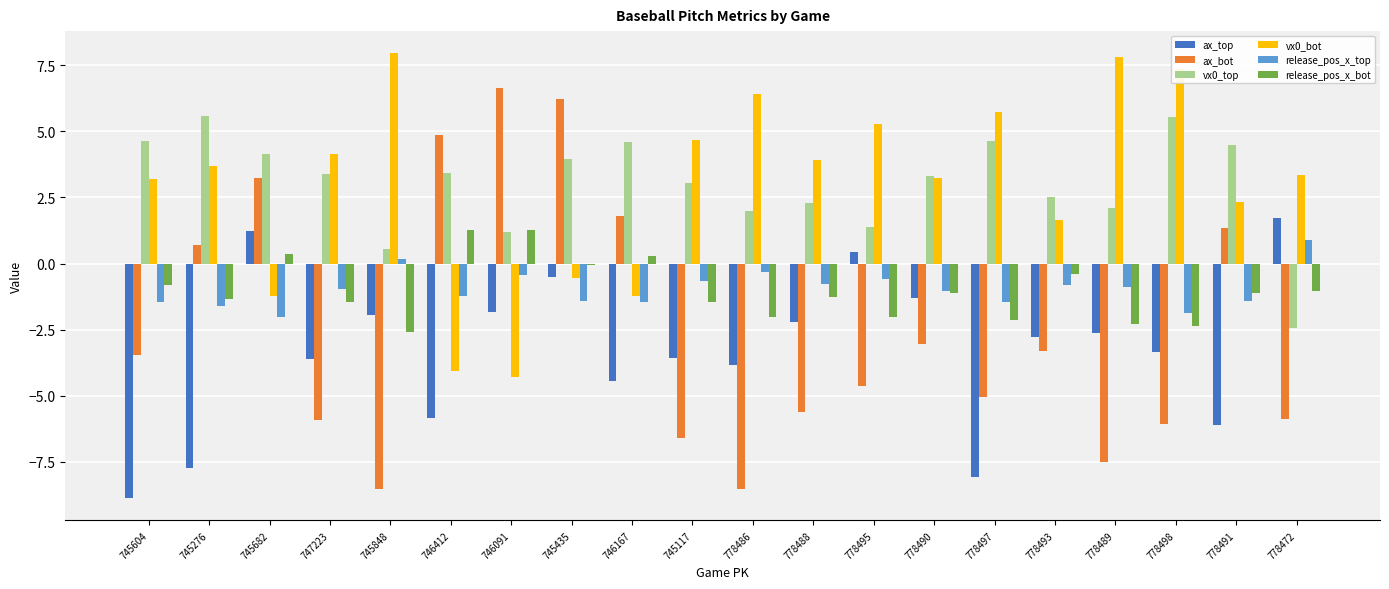

What is the sum of all release_pos_x_top values?

-19.3